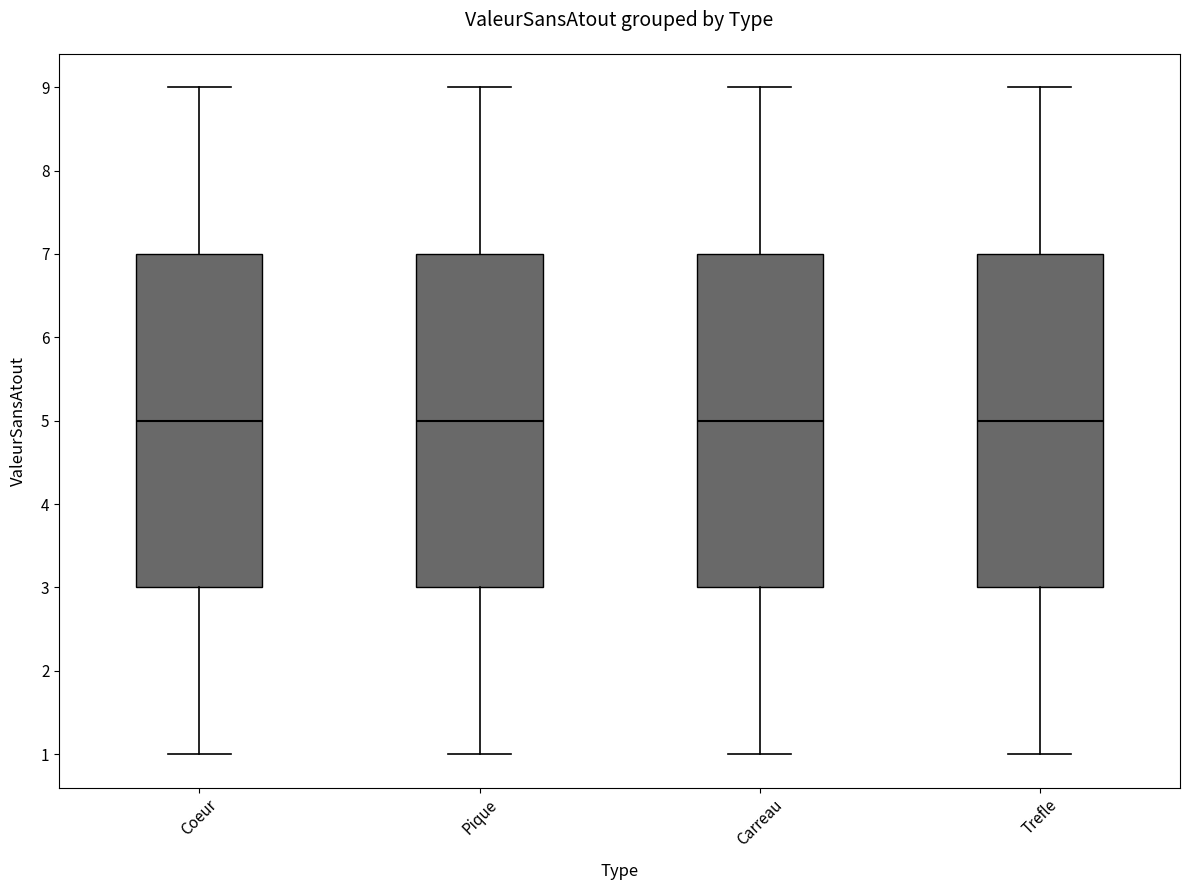

Reading left to right, transcribe this box plot: for each box, give where its median line is, the range the box spans, and where its two whiskers end, as read against the y-axis. The values are not printed on the chart, so give them approximately, as read against the axis.

Coeur: median 5, box 3 to 7, whiskers 1 to 9
Pique: median 5, box 3 to 7, whiskers 1 to 9
Carreau: median 5, box 3 to 7, whiskers 1 to 9
Trefle: median 5, box 3 to 7, whiskers 1 to 9